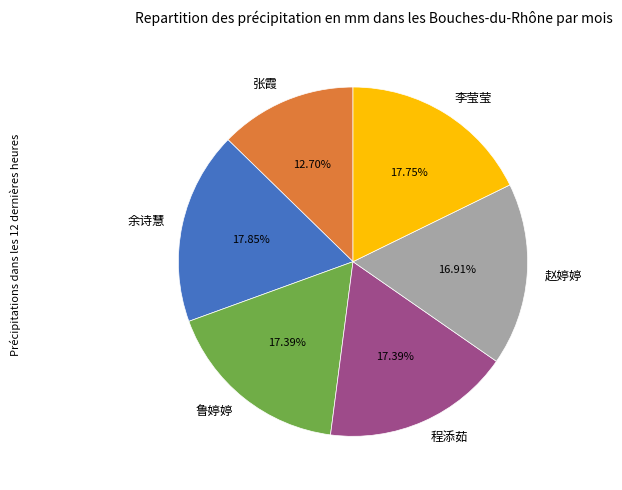

Is 余诗慧 the majority of the pie?

No